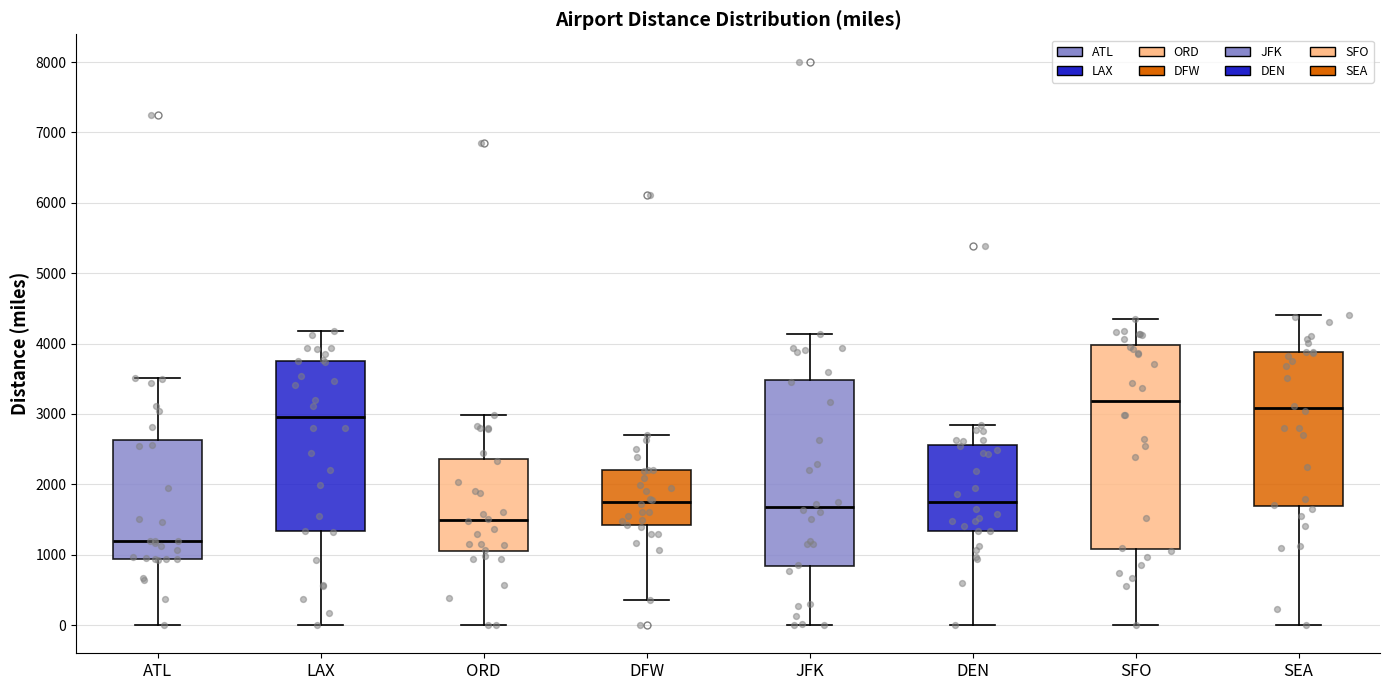

Which box is the tallest, from its lower edge to its upper edge?

SFO